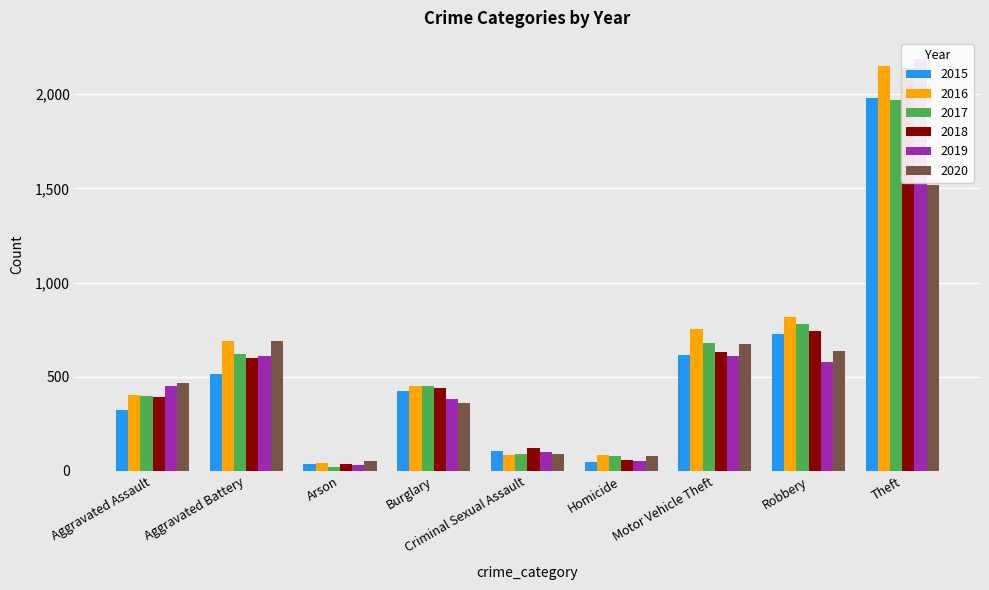

The value of 2019 at Aggravated Assault is 296. True or false?

False